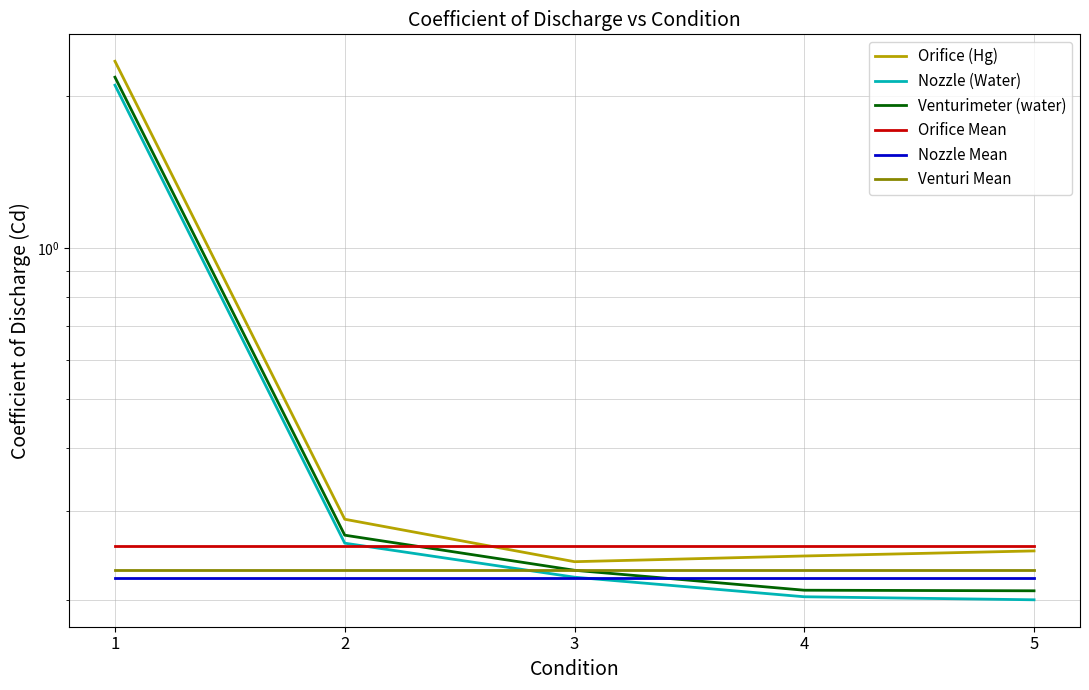

List the labels in order of Nozzle Mean value, largest first.

1, 2, 3, 4, 5